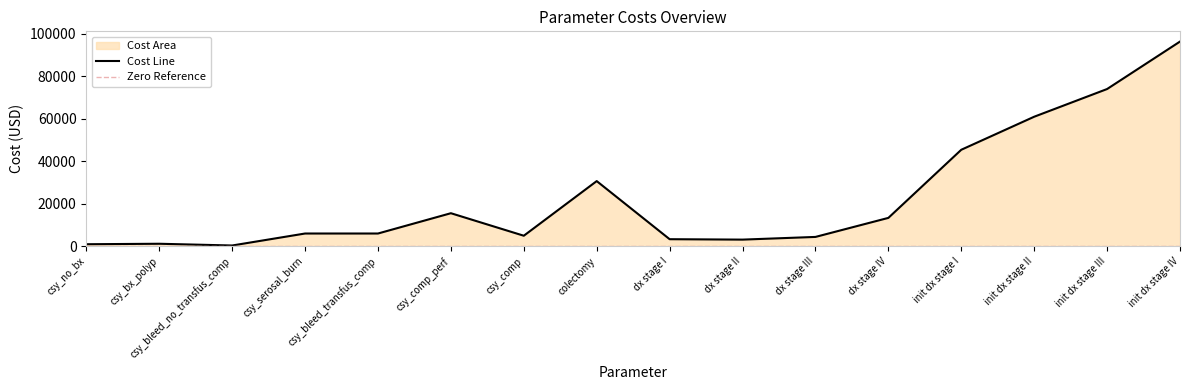

Between init dx stage IV and dx stage II, which is larger?

init dx stage IV